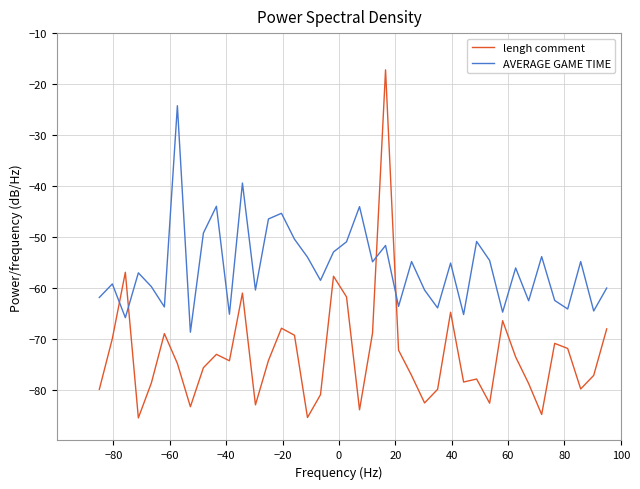

Rank the series by their average value, from highest to lowest.

AVERAGE GAME TIME, lengh comment